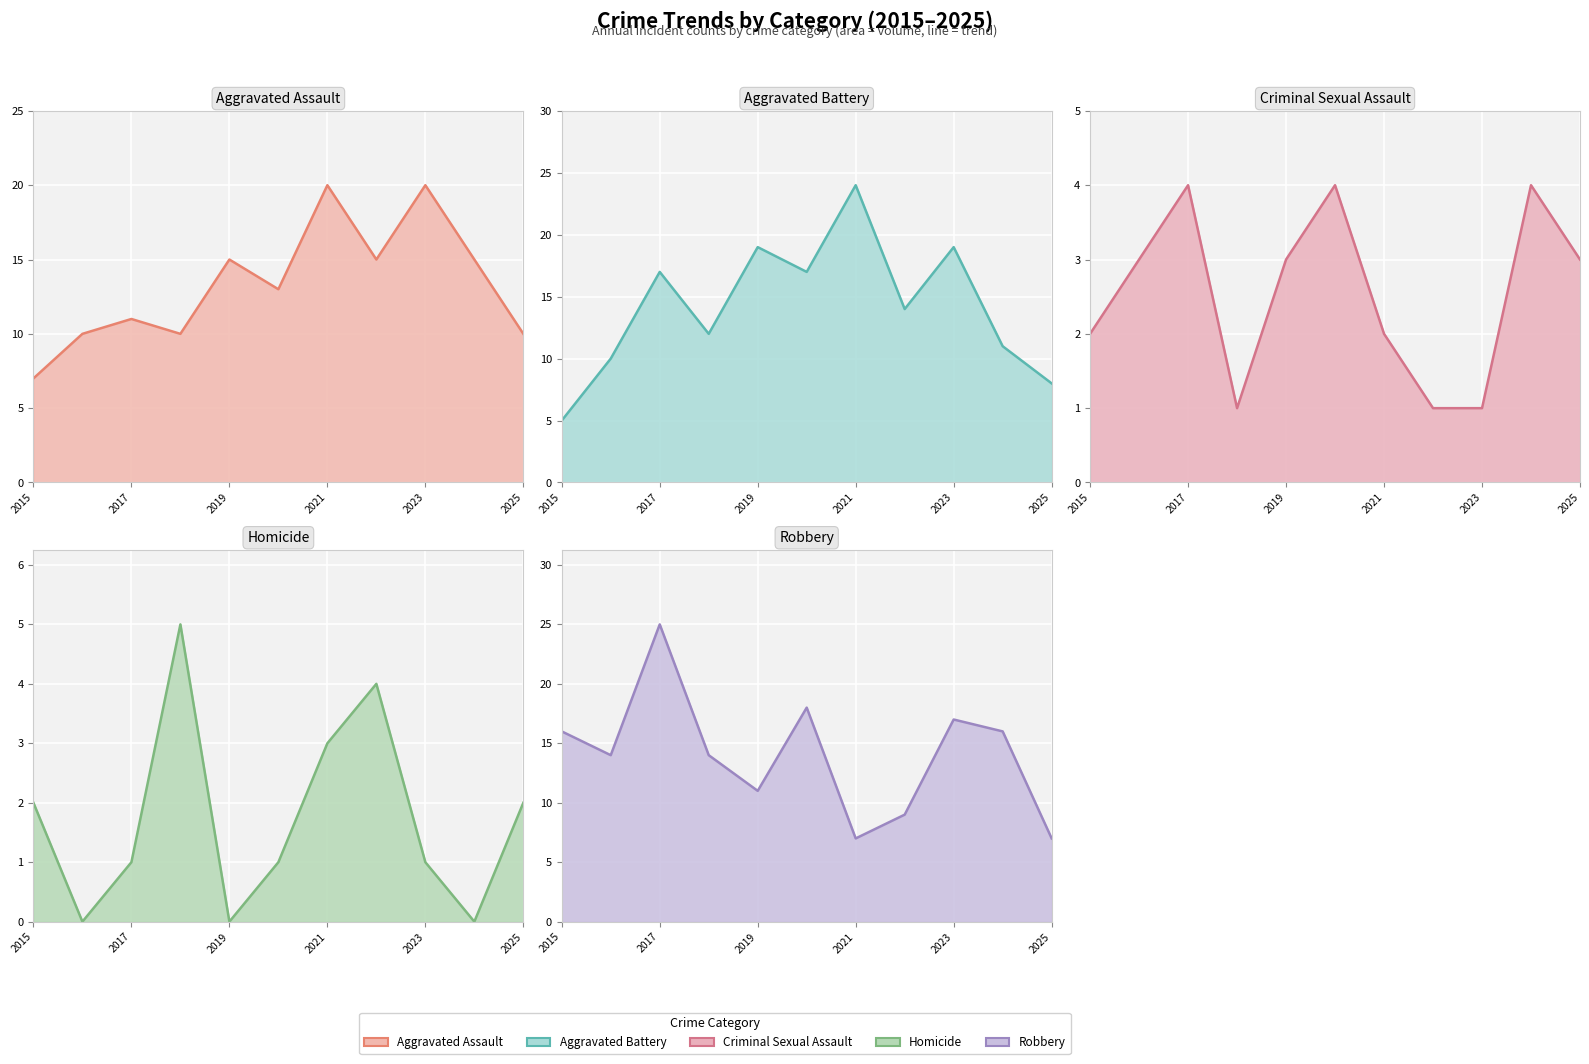

Count the Criminal Sexual Assault (line) values in the range 1 to 4.

11